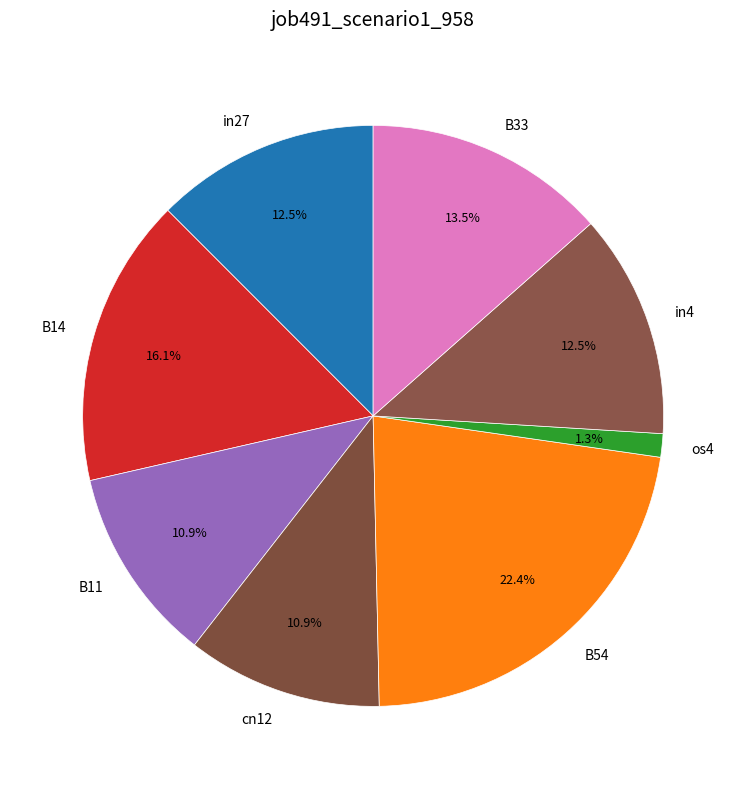

Is B14 the majority of the pie?

No